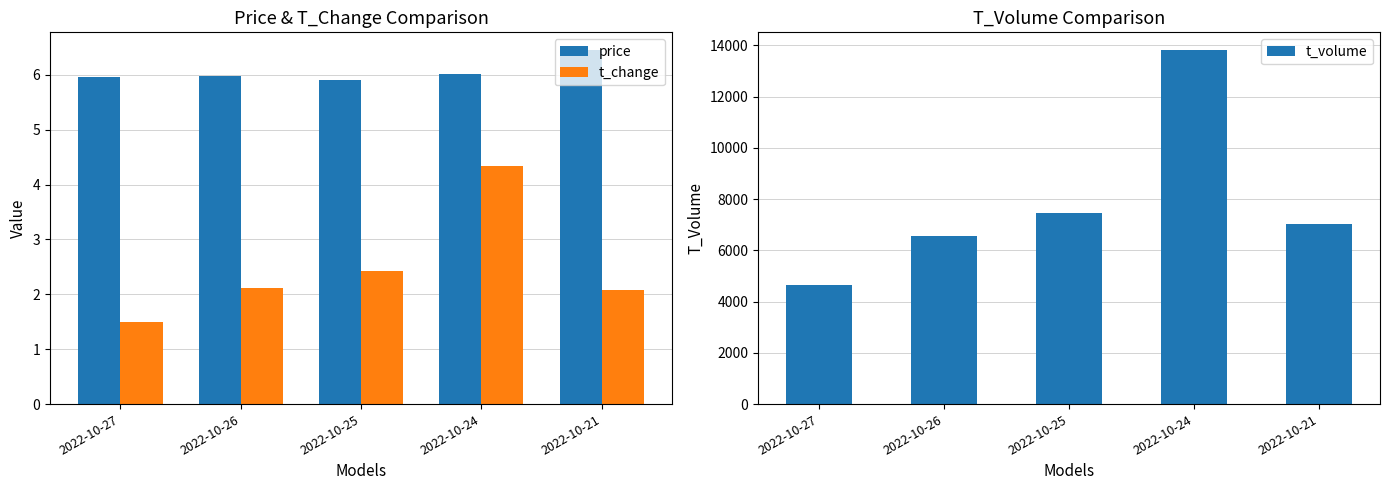

How many data points does each series have?

5